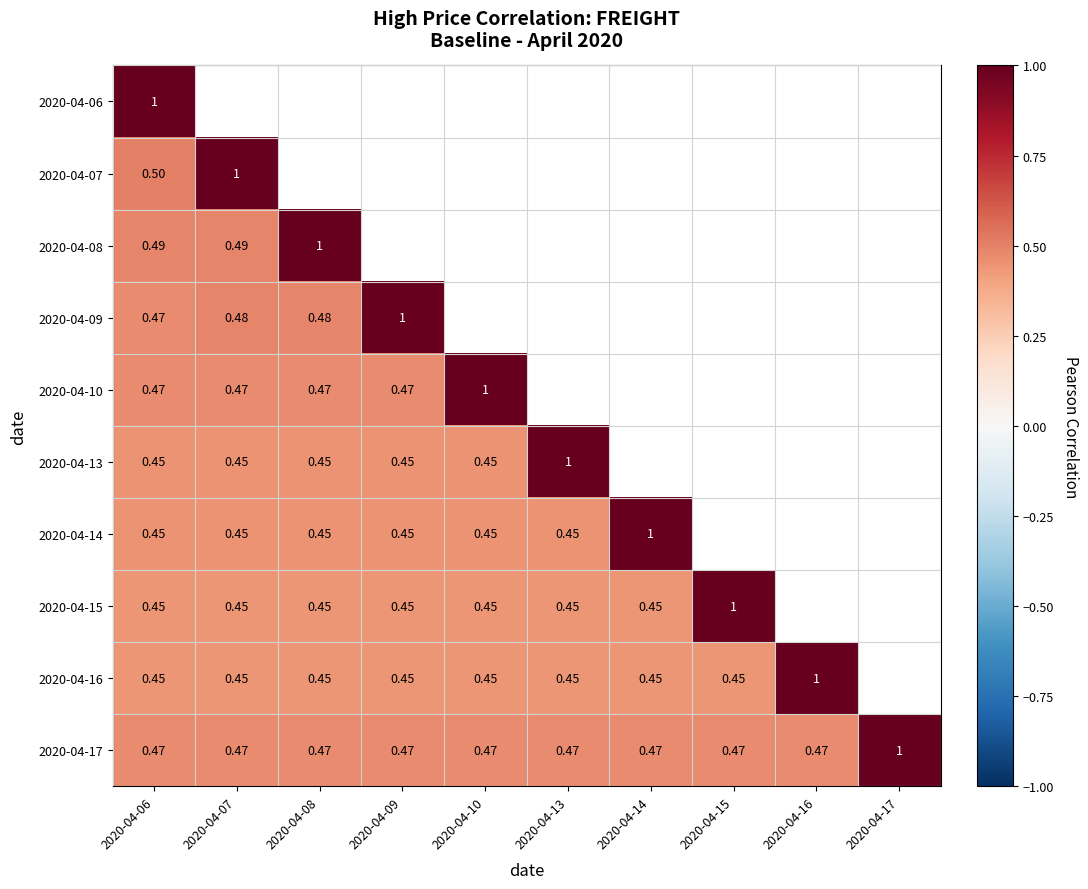

True or false: 2020-04-16 has a value of 0.4 at 2020-04-13.

True